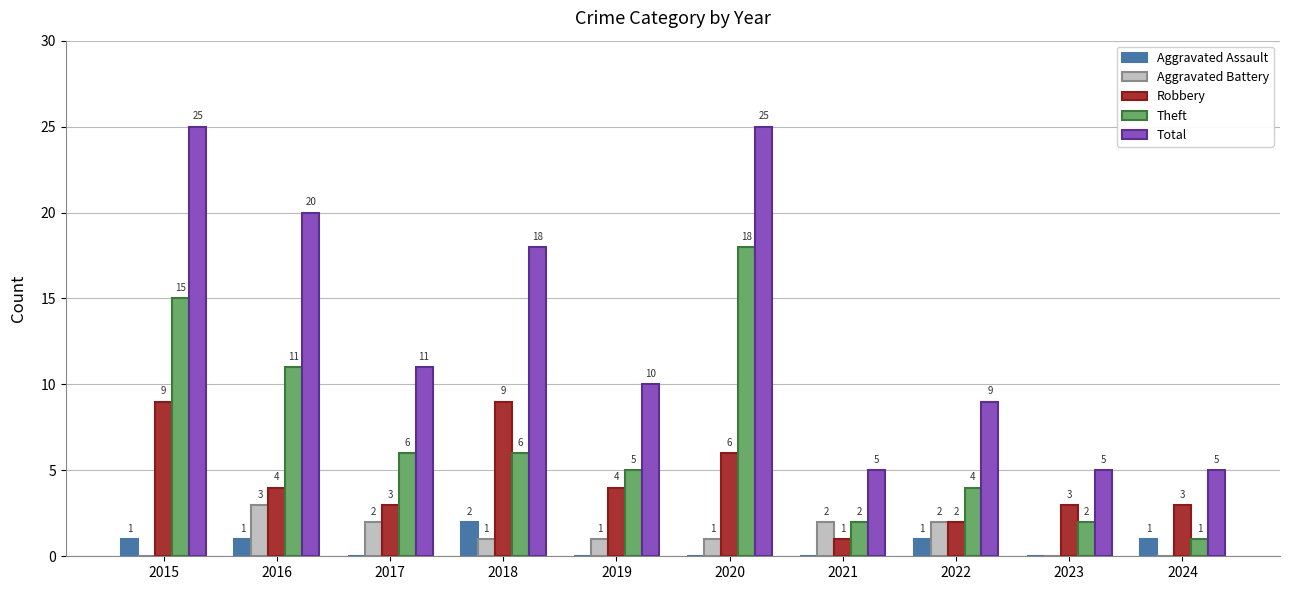

Reading left to right, extract all data points from this chart.

Aggravated Assault: 2015=1	2016=1	2017=0	2018=2	2019=0	2020=0	2021=0	2022=1	2023=0	2024=1
Aggravated Battery: 2015=0	2016=3	2017=2	2018=1	2019=1	2020=1	2021=2	2022=2	2023=0	2024=0
Robbery: 2015=9	2016=4	2017=3	2018=9	2019=4	2020=6	2021=1	2022=2	2023=3	2024=3
Theft: 2015=15	2016=11	2017=6	2018=6	2019=5	2020=18	2021=2	2022=4	2023=2	2024=1
Total: 2015=25	2016=20	2017=11	2018=18	2019=10	2020=25	2021=5	2022=9	2023=5	2024=5